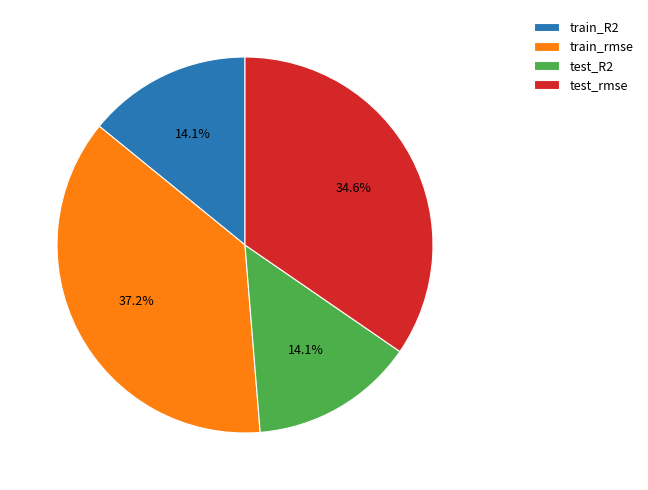

Is it true that train_R2 is 14% of the pie?

True